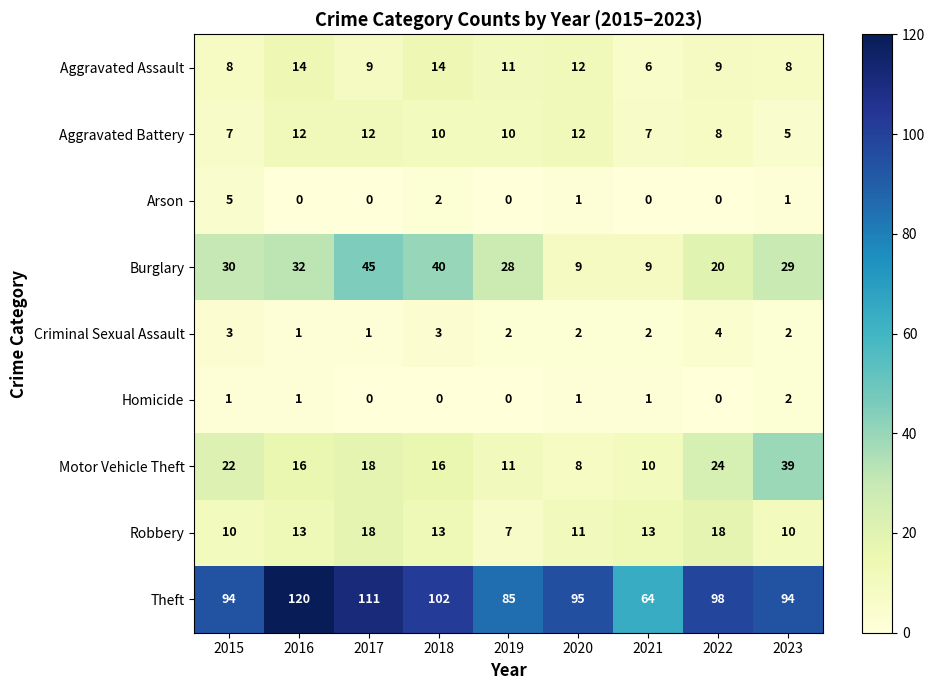

Which series has the largest range (max minus min)?

Theft